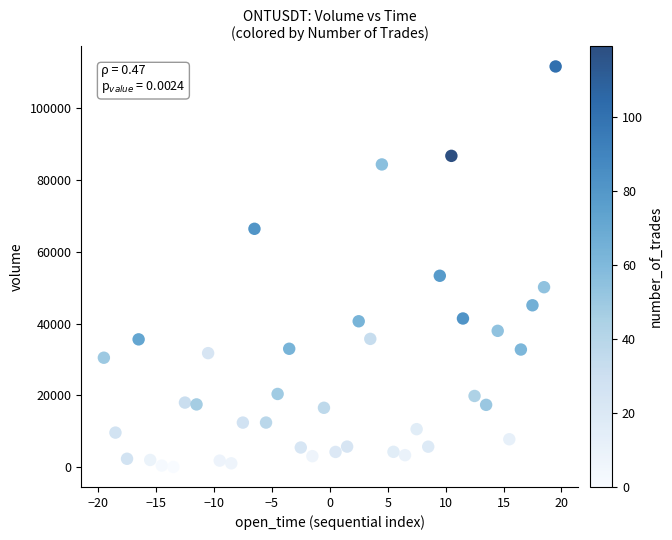

What is the range of X values (max minus min)?

39.0